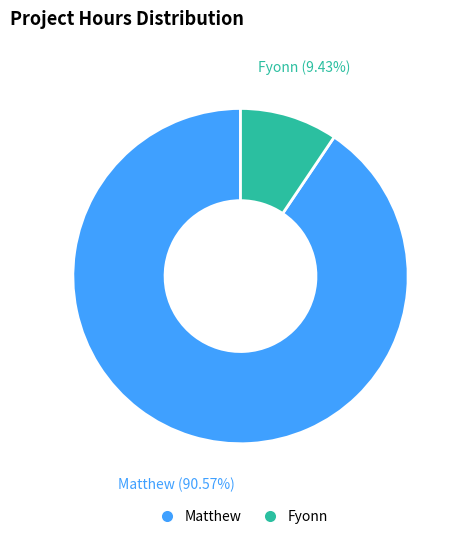

Which slice is the largest?

Matthew